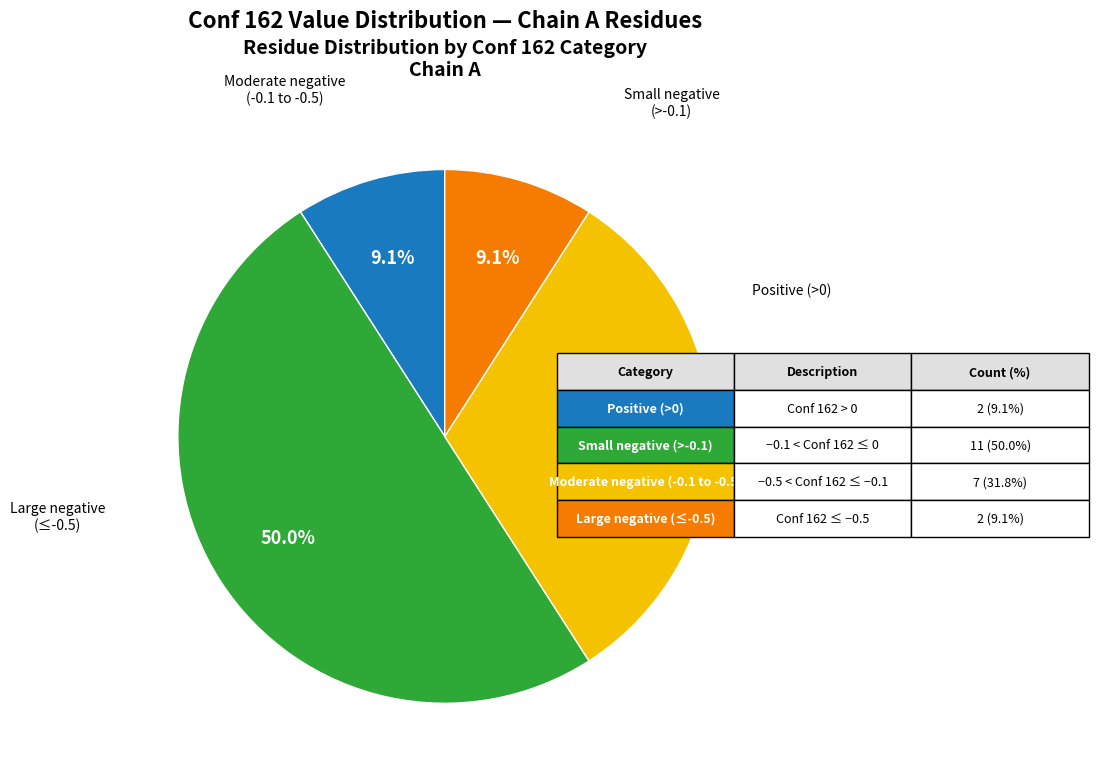

How many segments does this pie chart have?

4